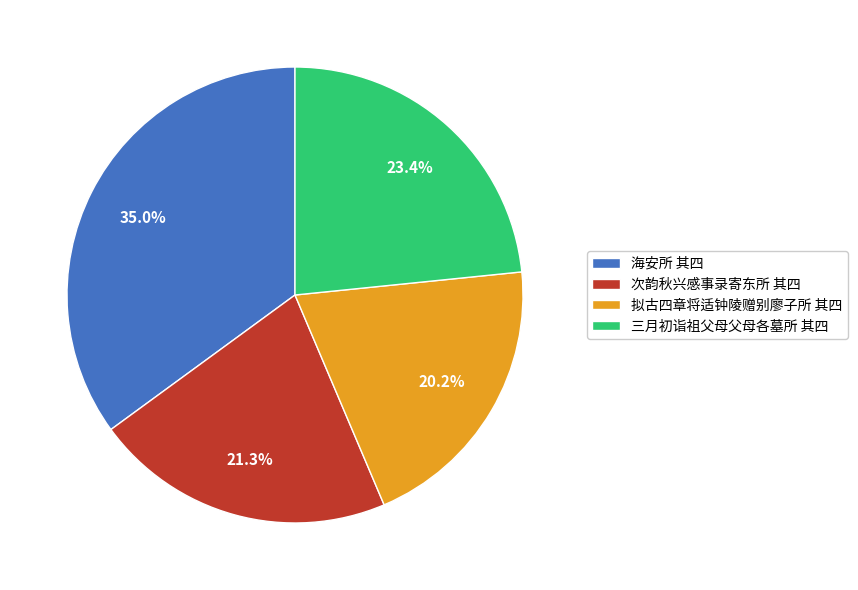

Which category has the biggest portion of the pie?

海安所 其四